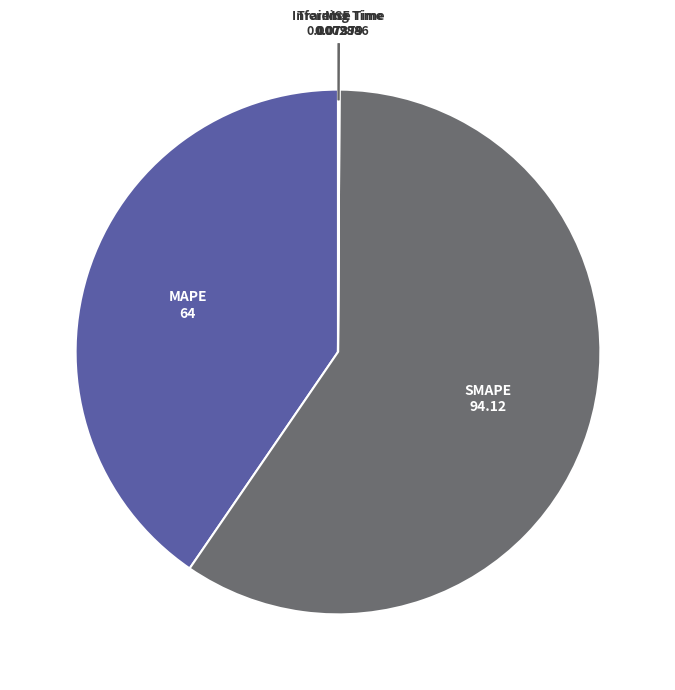

Is there any slice that represents more than half of the pie?

Yes